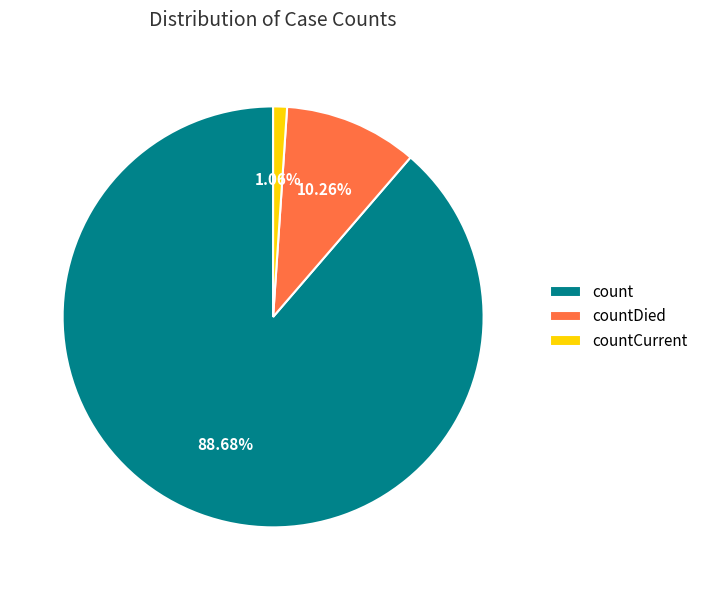

What percentage is the countCurrent slice, to the nearest percent?

1%